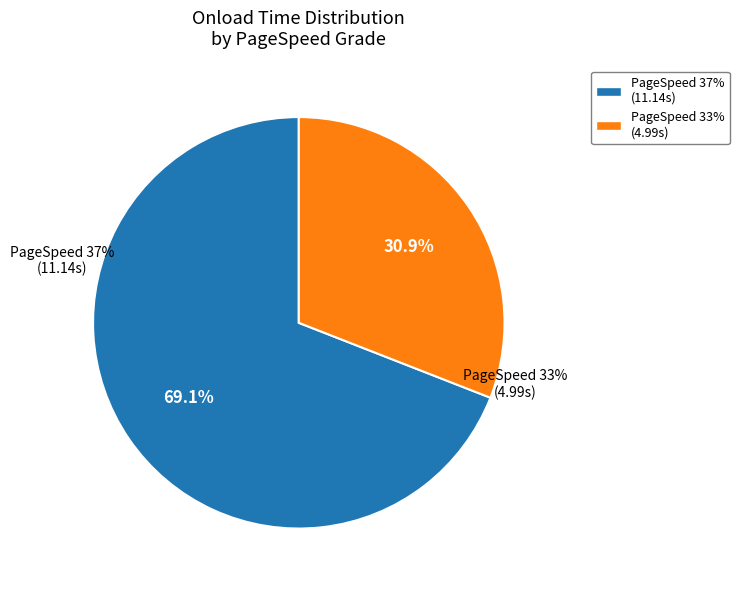

Which category has the biggest portion of the pie?

37